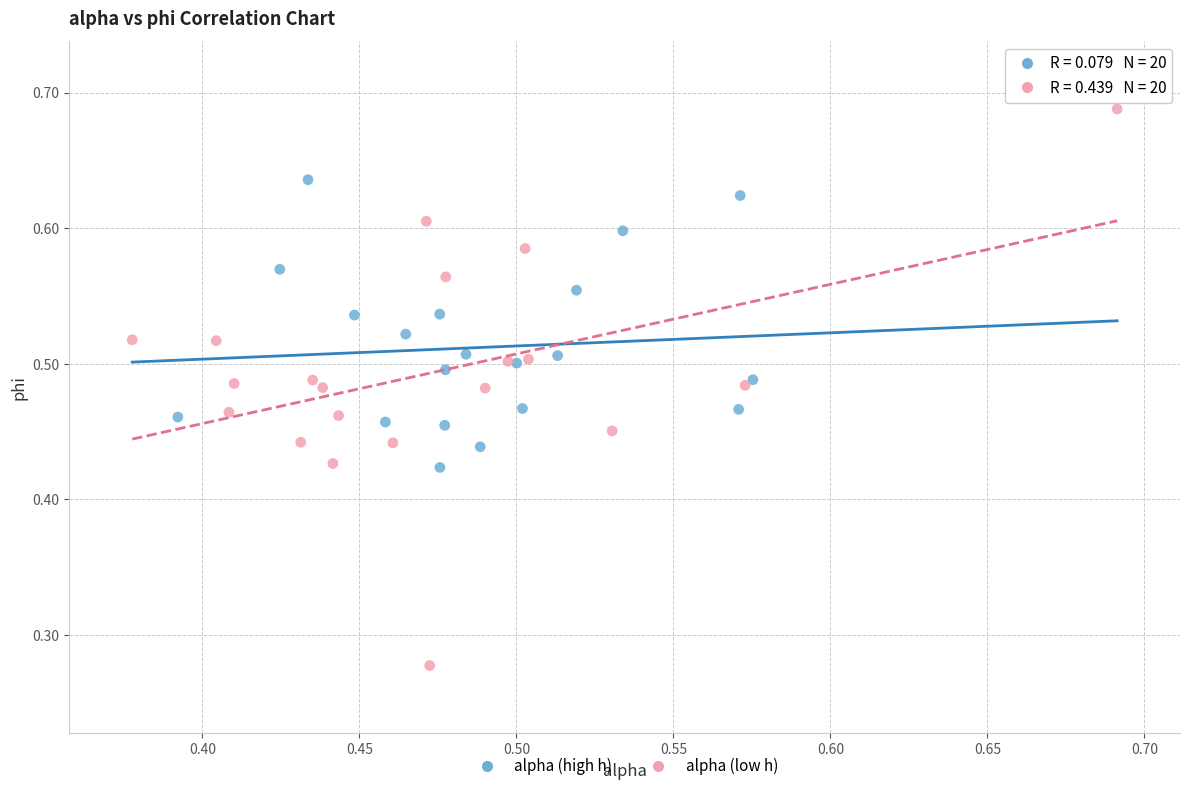

Which series has the widest spread of Y values?

alpha (low h)